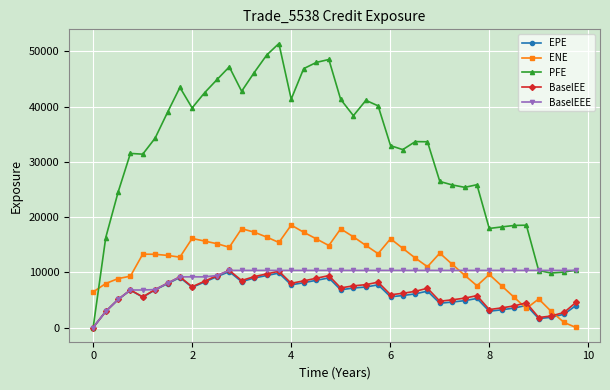

Which series has the largest total across all categories?

PFE